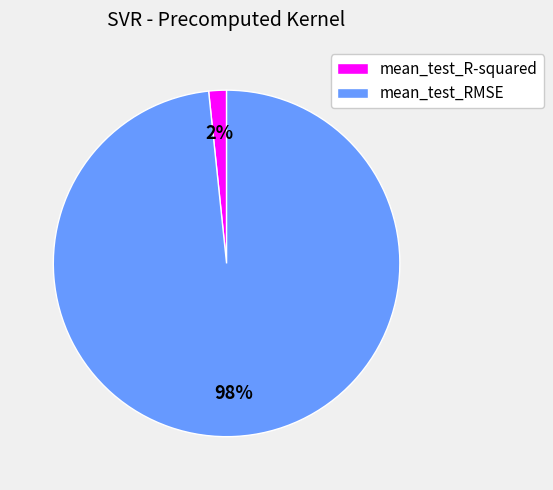

Combined, do mean_test_RMSE and mean_test_R-squared account for over 50%?

Yes